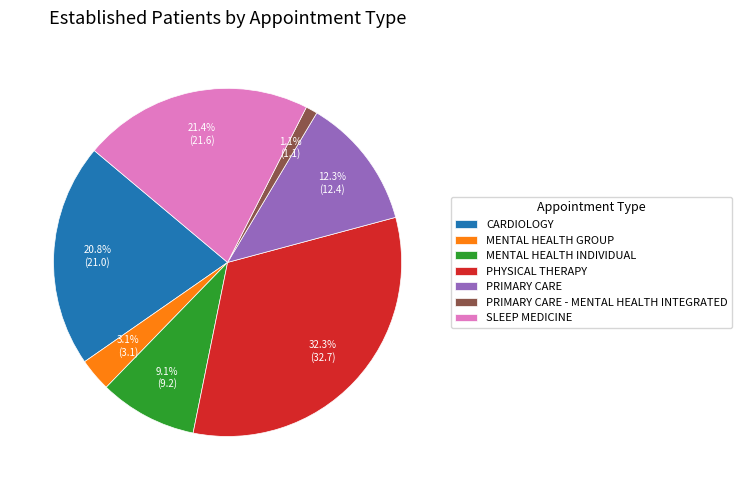

To the nearest percent, what is the difference between the largest and smallest slice percentages?

31%